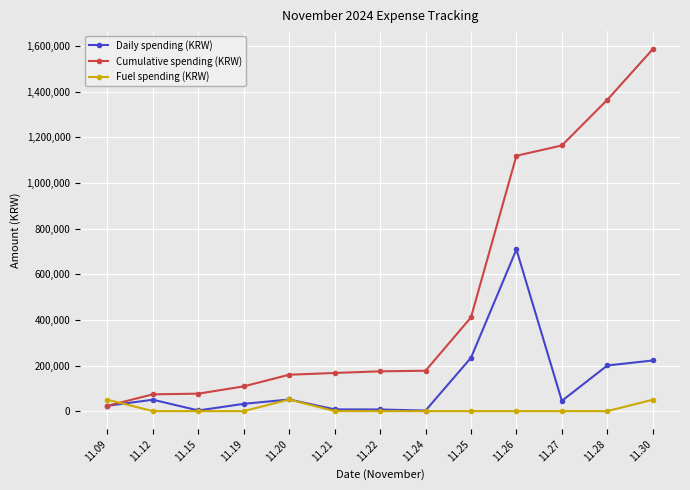

What is the maximum value shown in the chart?

1586811